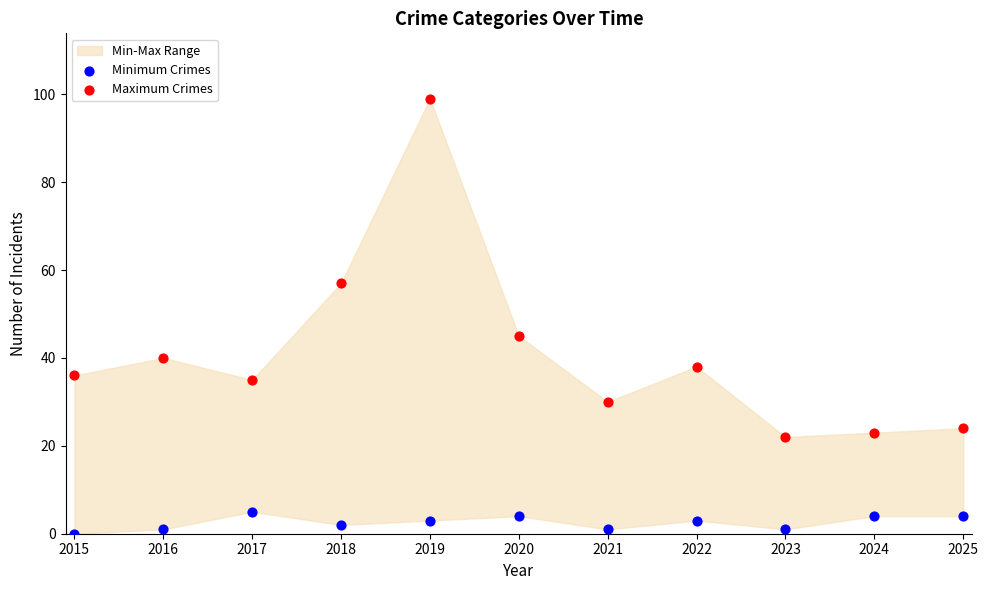

Which series reaches the minimum Y coordinate?

Minimum Crimes